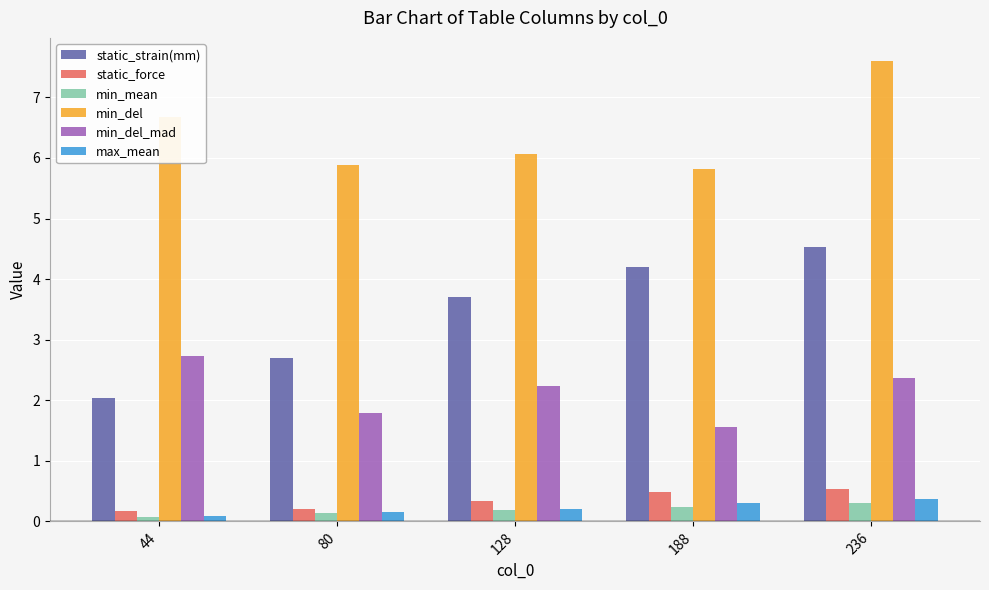

Which series has the largest range (max minus min)?

static_strain(mm)